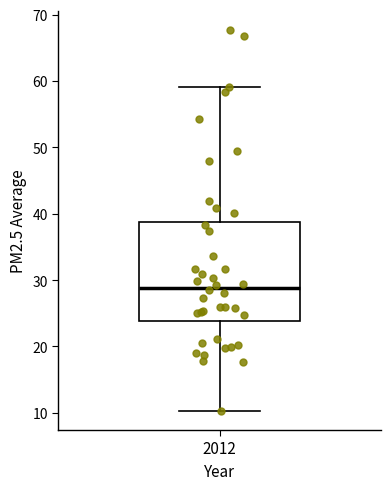

Where is the upper edge of the box at x = 2012 on the y-axis? The values are not printed on the chart, so give them approximately, as read against the axis.

39